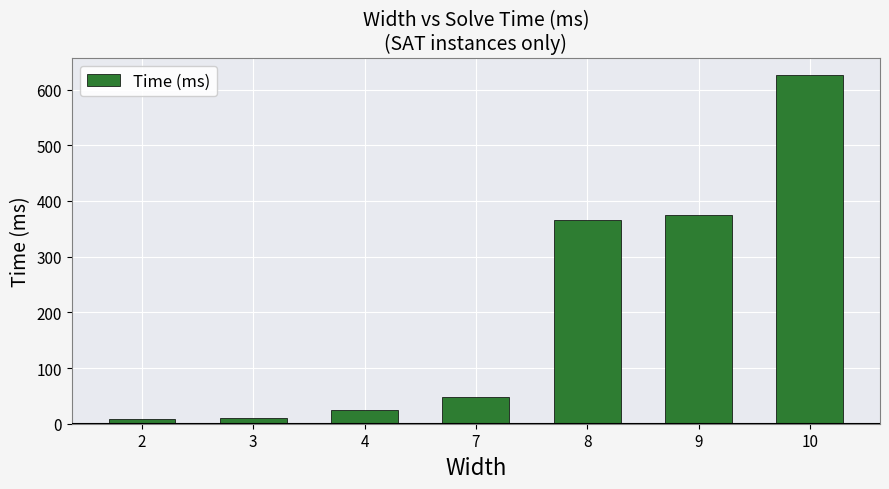

Between 7 and 8, which is larger?

8